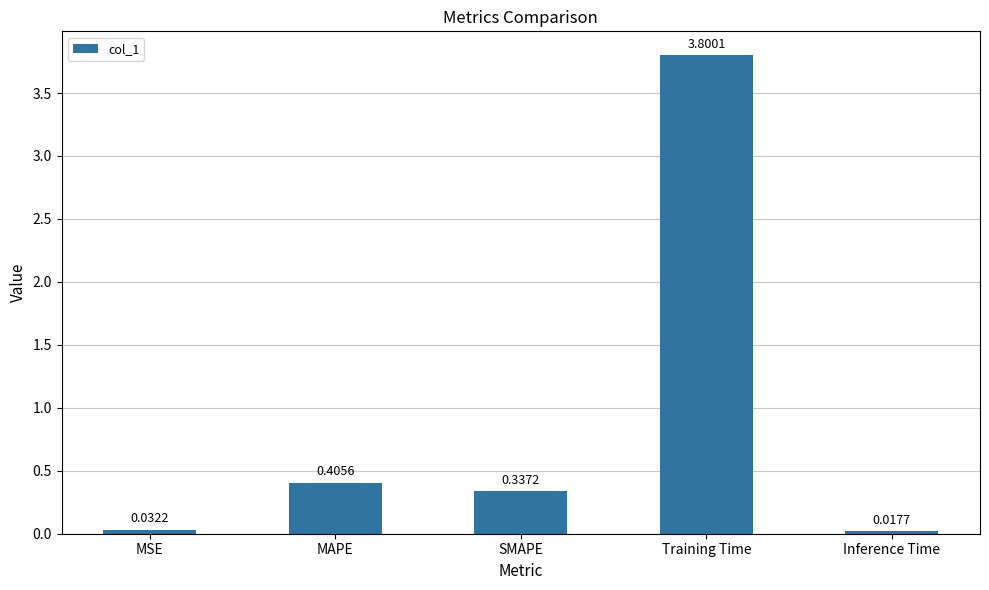

What is the label of the 2nd bar from the left?

MAPE